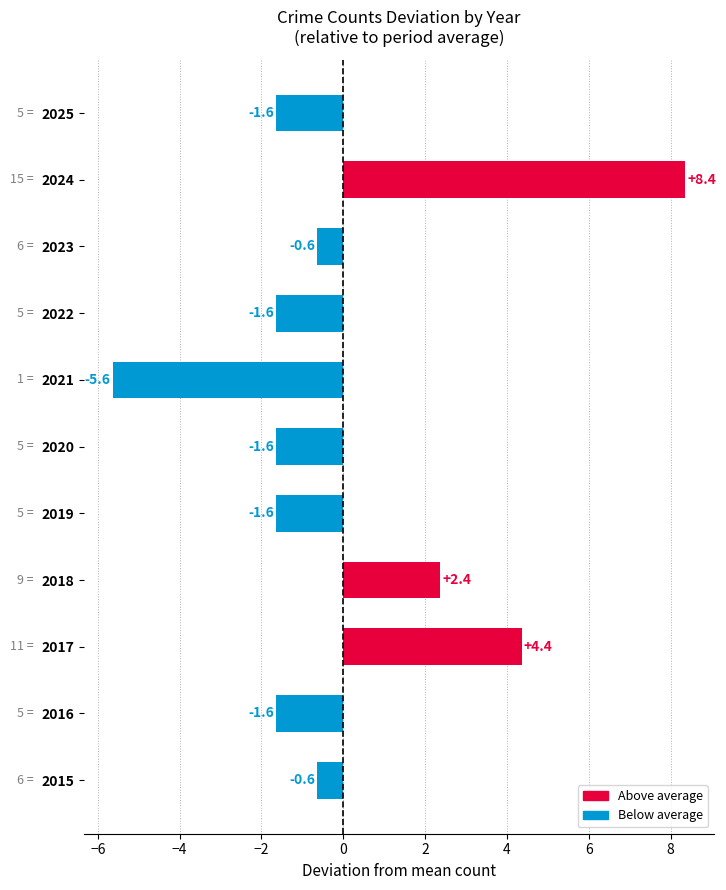

Reading bottom to top, list all the values displayed in this chart.

2015=-0.6	2016=-1.6	2017=4.4	2018=2.4	2019=-1.6	2020=-1.6	2021=-5.6	2022=-1.6	2023=-0.6	2024=8.4	2025=-1.6